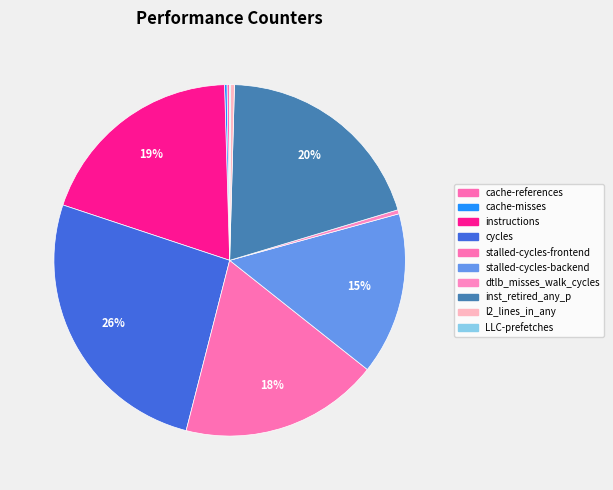

True or false: inst_retired_any_p accounts for 7% of the total.

False